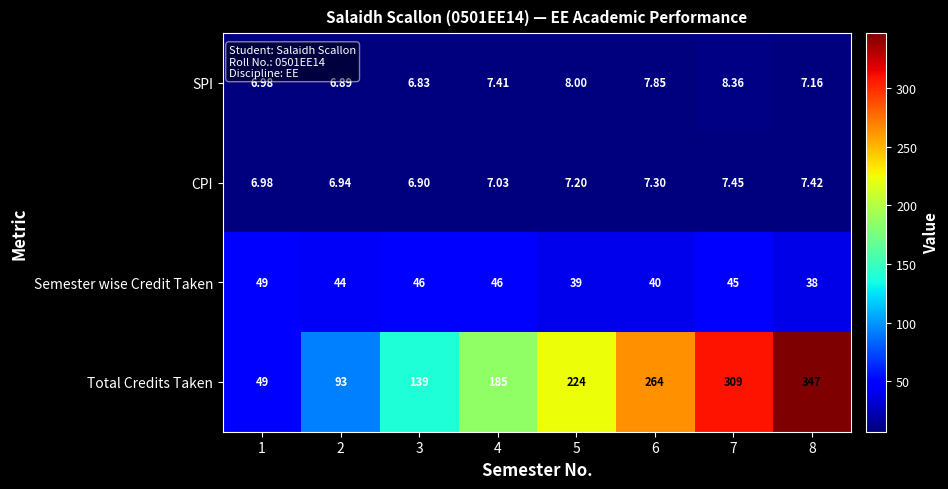

Is the value of SPI at 6 greater than the value of CPI at 5?

Yes